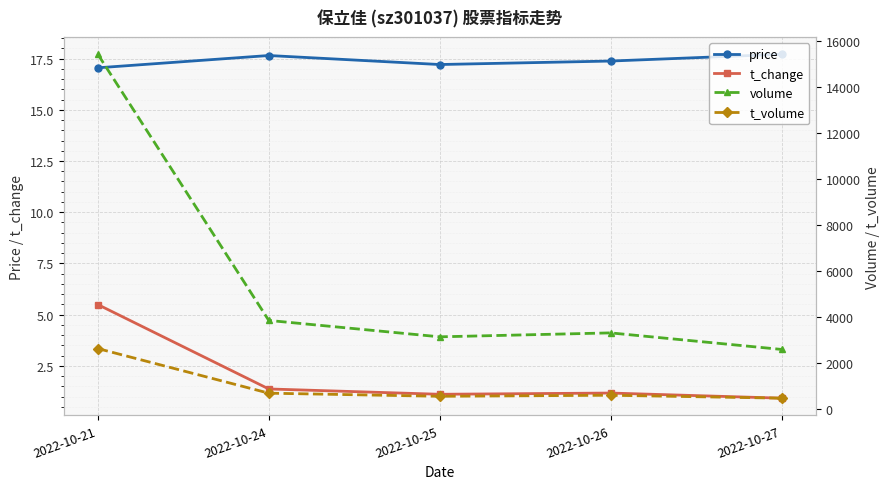

Rank the categories by price value from lowest to highest.

2022-10-21, 2022-10-25, 2022-10-26, 2022-10-24, 2022-10-27